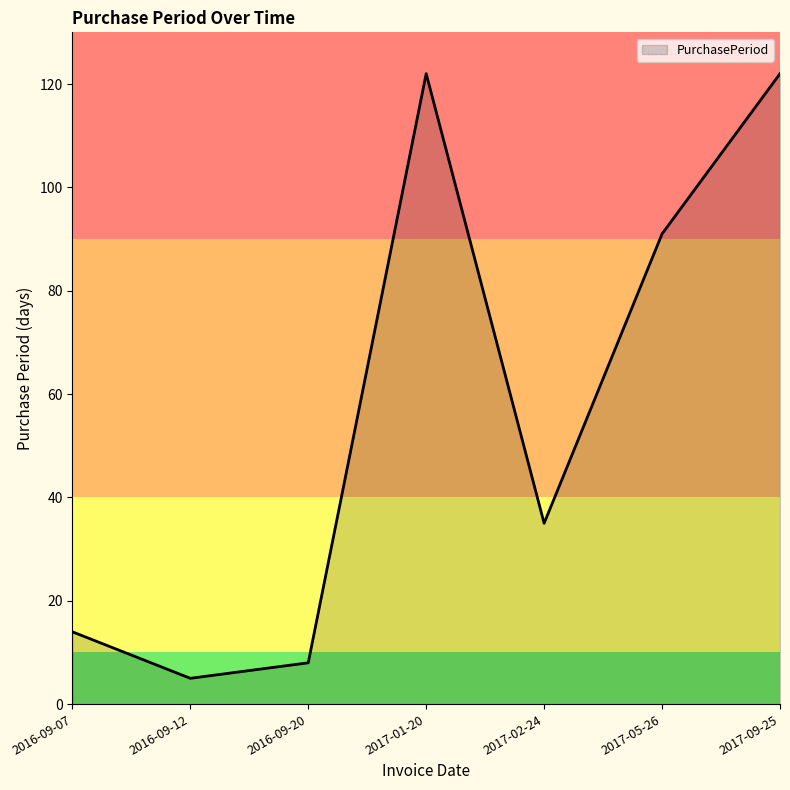

What is the smallest value displayed?

5